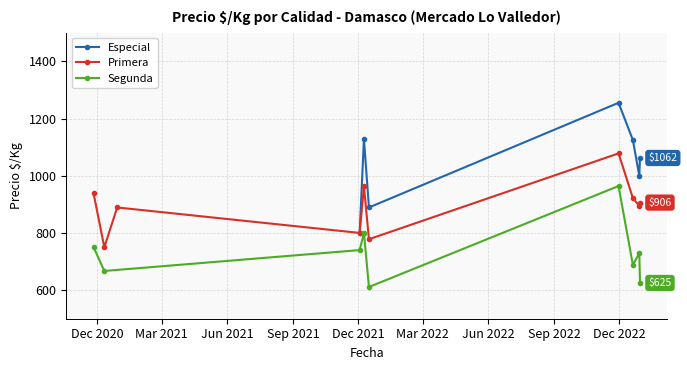

At which category is the sum across all series the highest?

2022-11-30